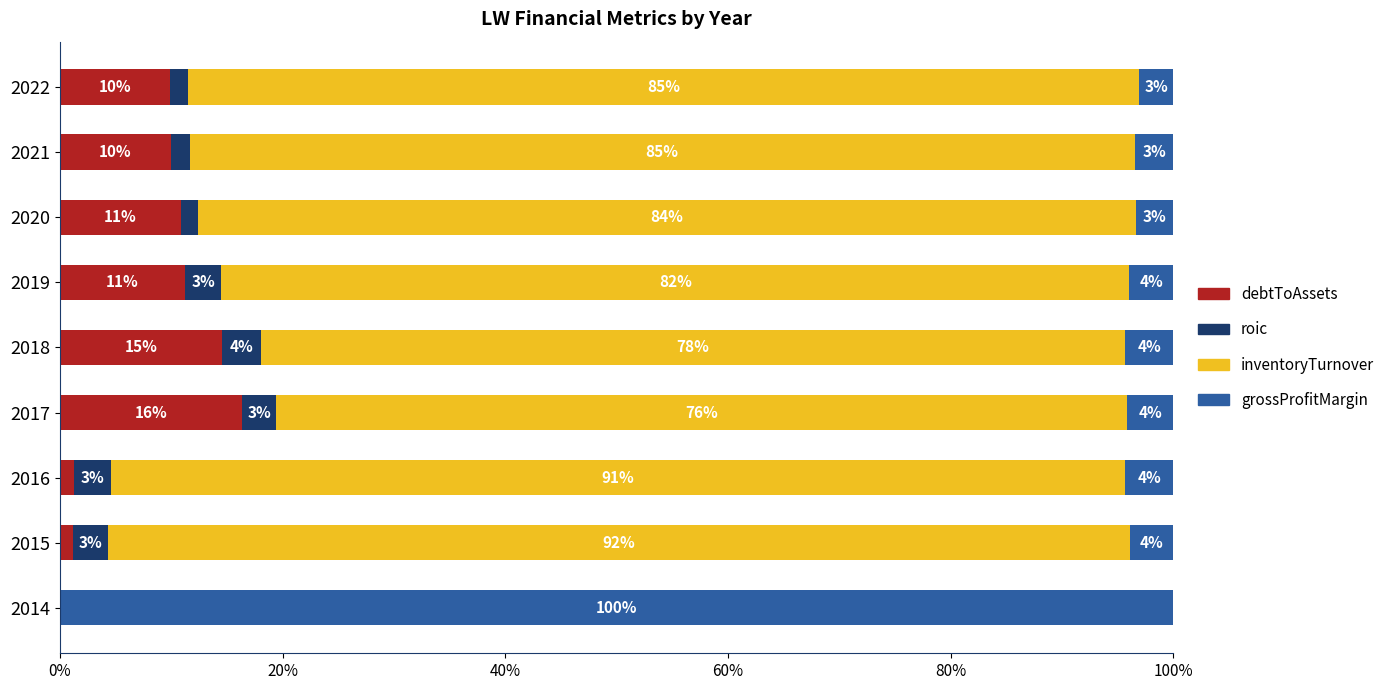

What are all the series names shown in the legend?

debtToAssets, roic, inventoryTurnover, grossProfitMargin